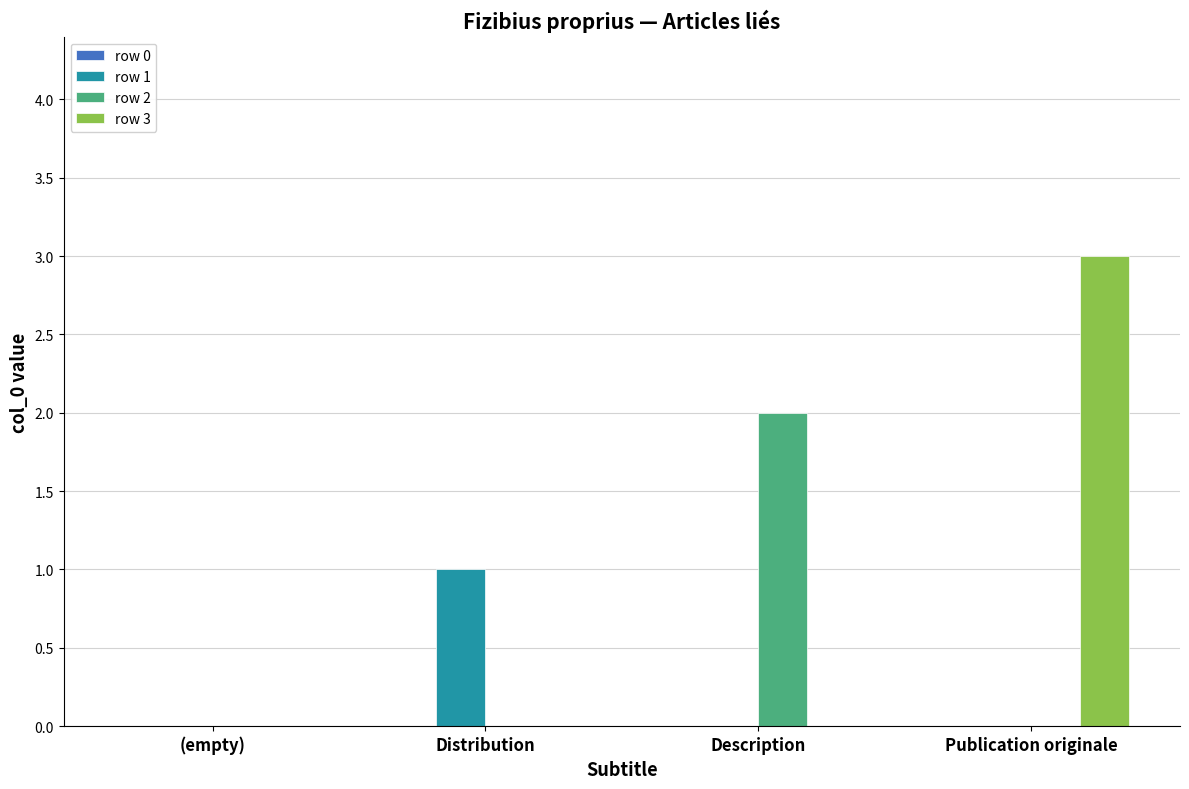

Which series changed the most between Description and Publication originale?

row 3